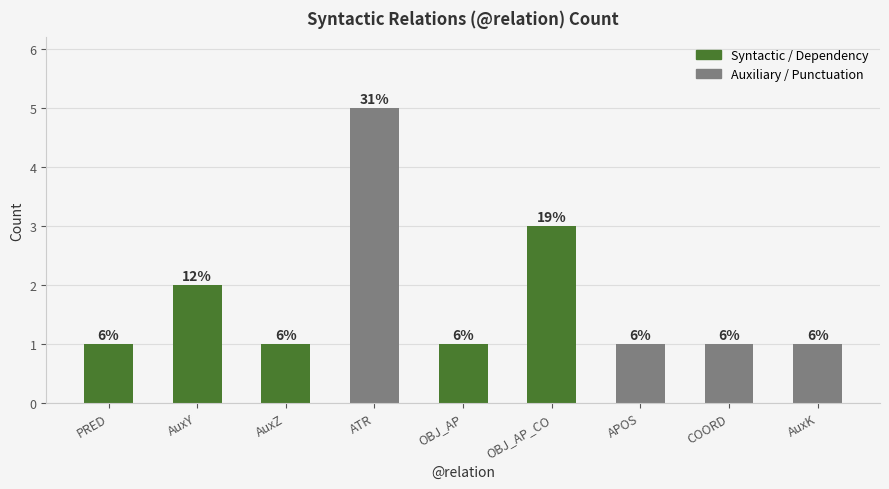

What is the label of the 8th bar from the right?

AuxY